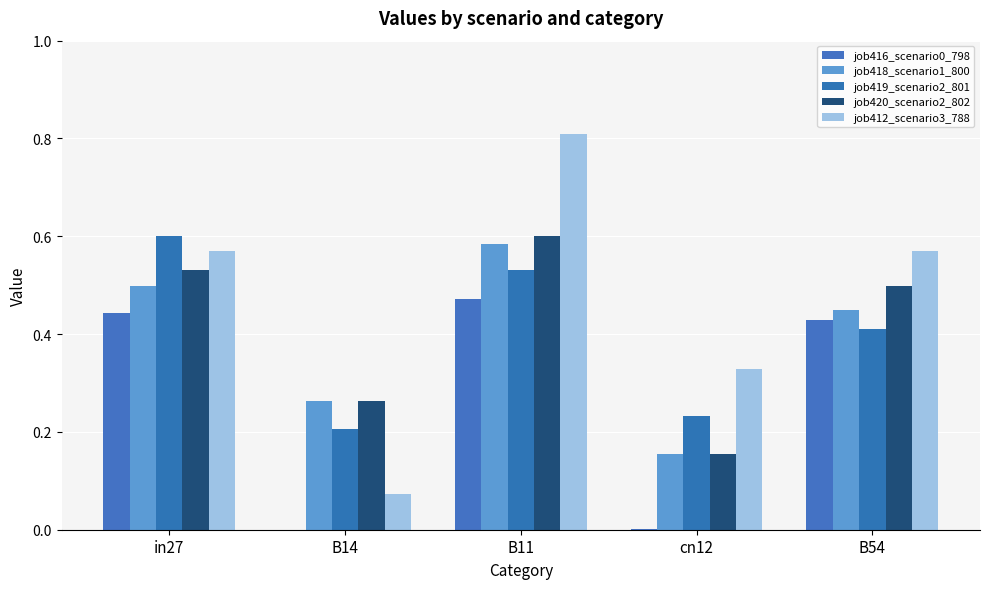

What is the highest value of the job416_scenario0_798 series?

0.5